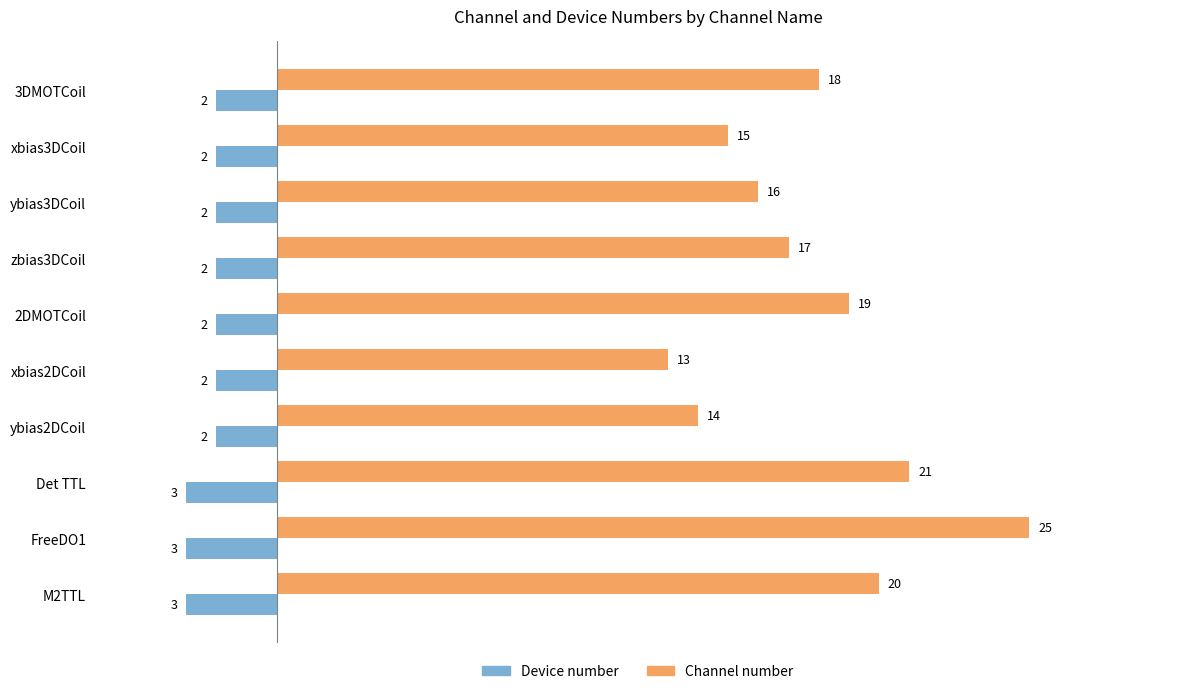

Which series changed the most between xbias2DCoil and ybias2DCoil?

Channel number